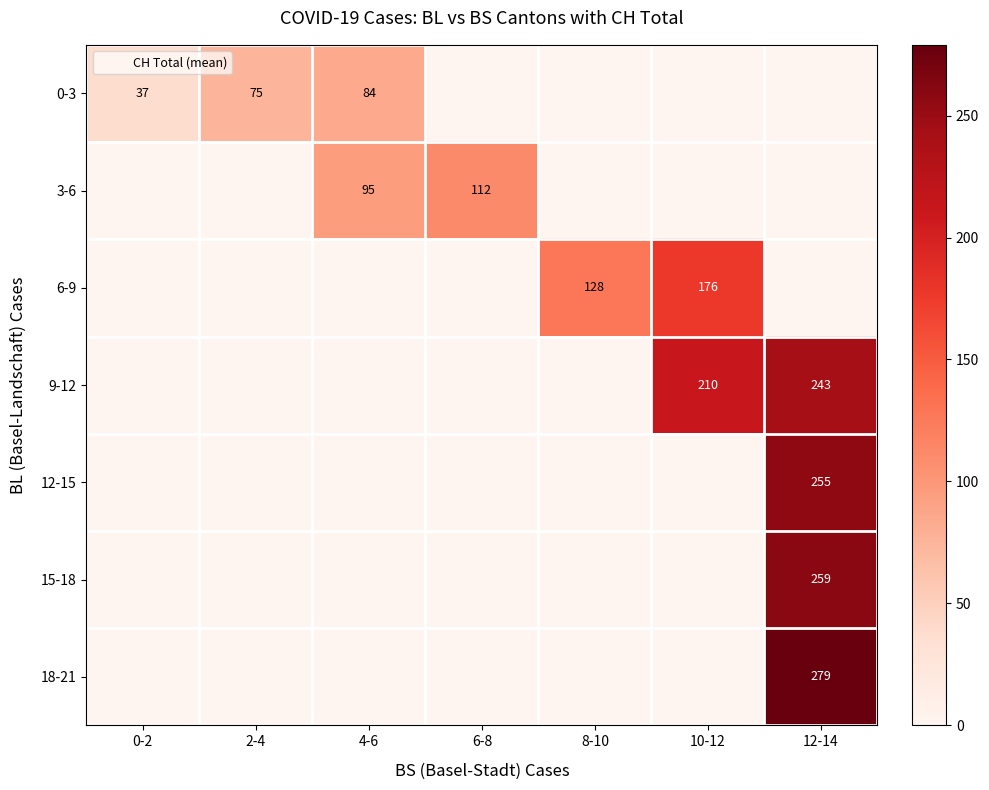

List the series in order of their peak value, highest first.

18-21, 15-18, 12-15, 9-12, 6-9, 3-6, 0-3